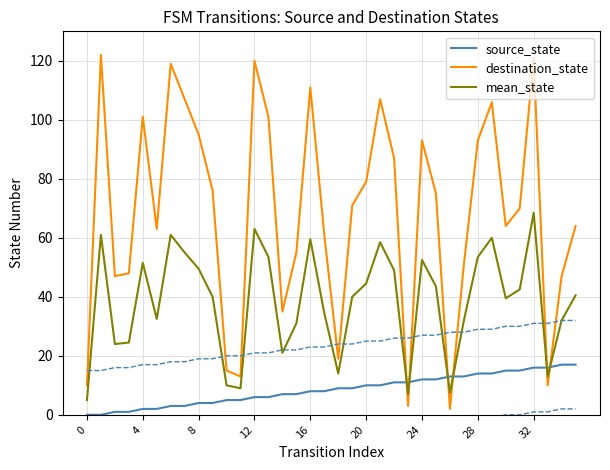

True or false: mean_state has a value of 68.8 at 8.

False